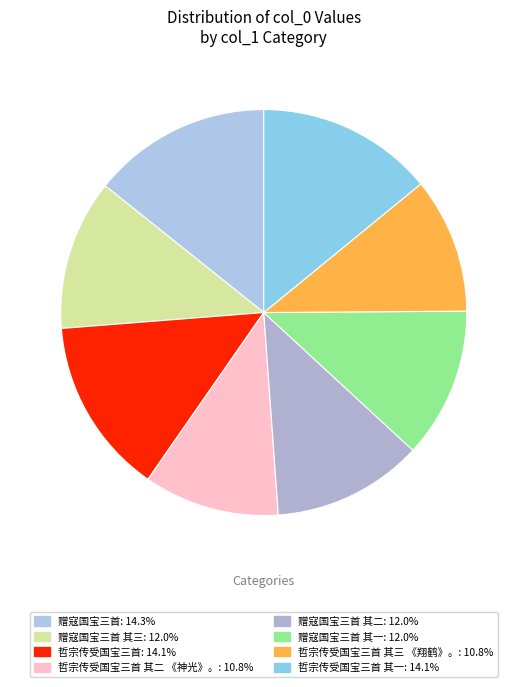

Is there any slice that represents more than half of the pie?

No